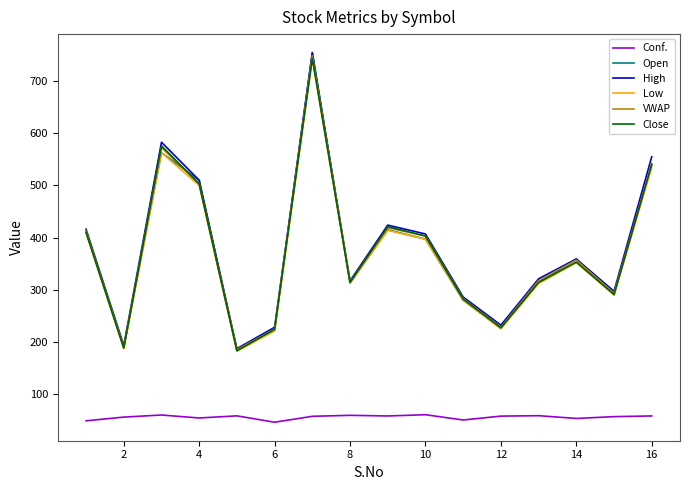

What is the sum of all VWAP values?

5994.2